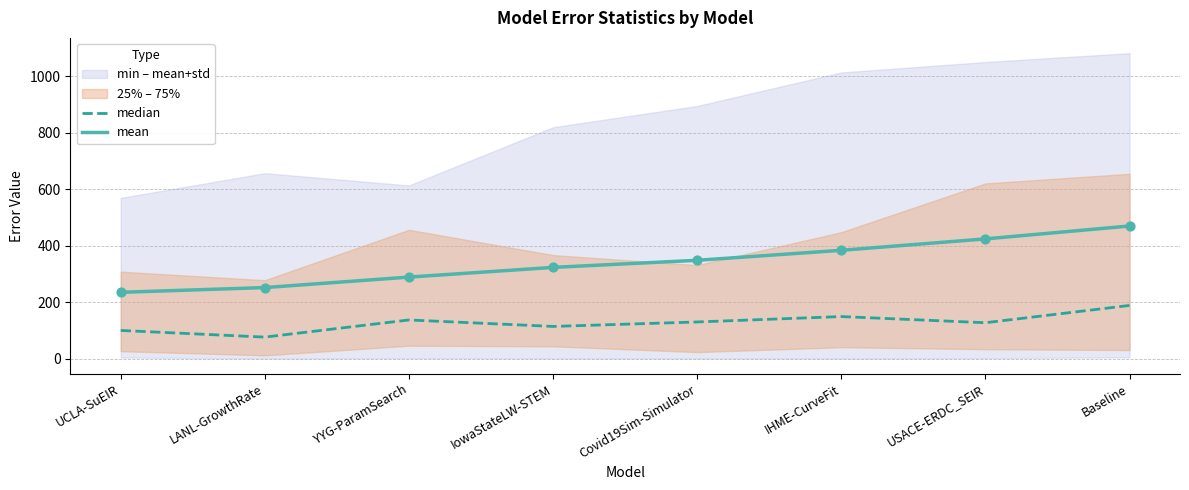

The mean series shows 234.7 at UCLA-SuEIR. True or false?

True